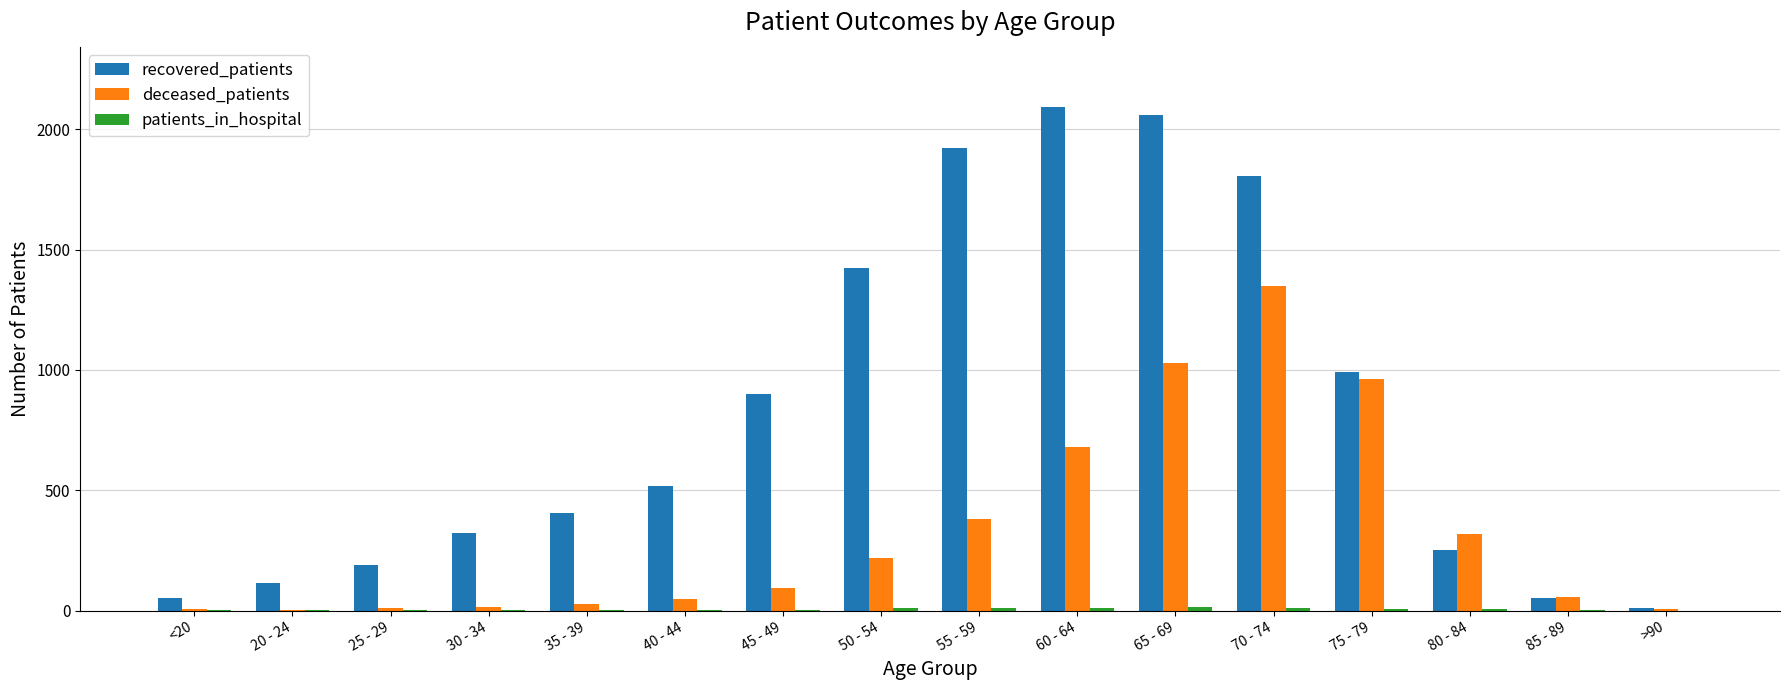

What is the sum of all deceased_patients values?

5204